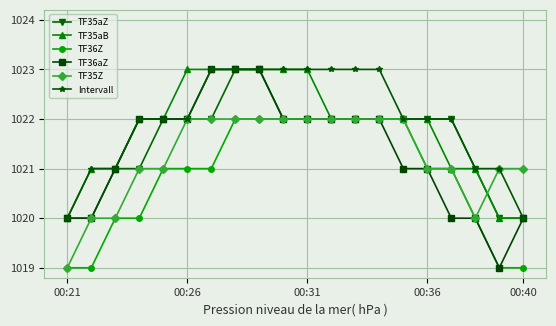

What is the minimum value for TF36Z?

1019